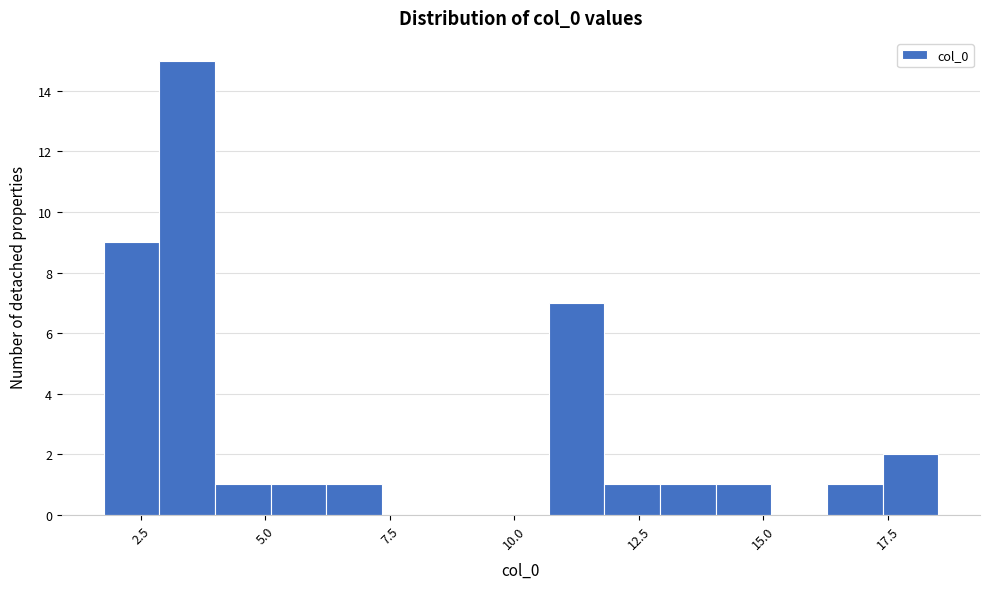

Read against the x-axis, roughly where is the centre of the tallest bar?

3.5